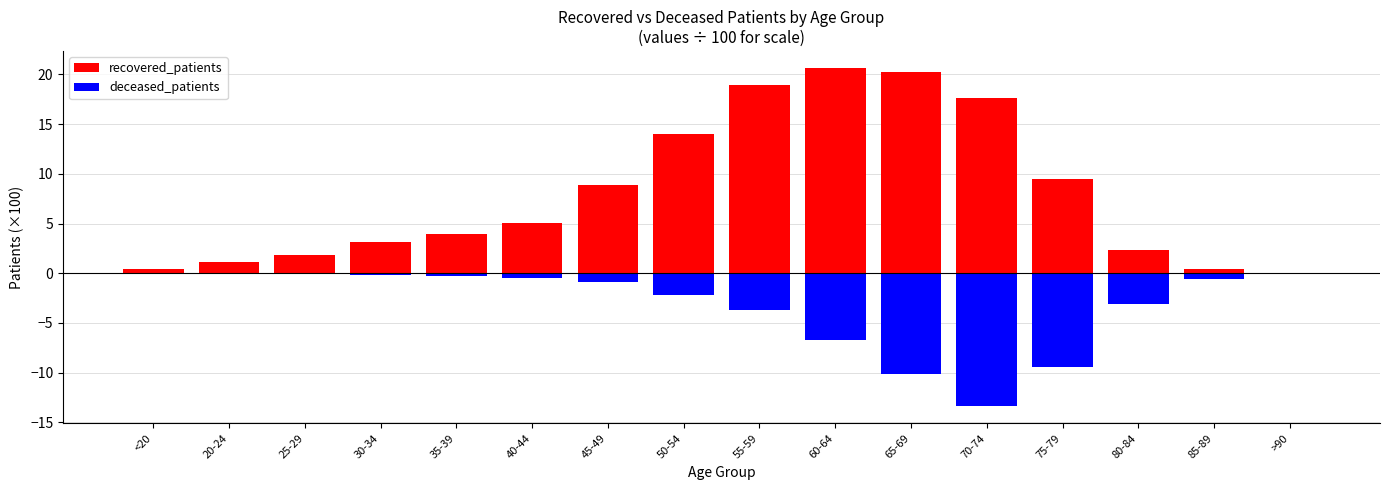

What is the value of the recovered_patients bar at the 13th from the left?

9.5